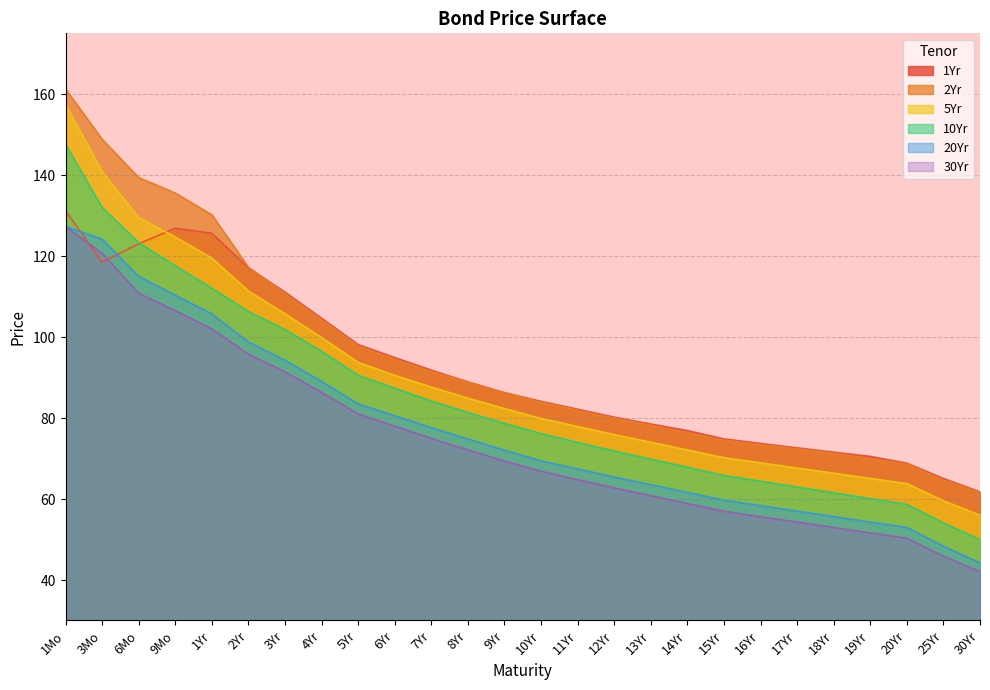

At 1Mo, list the series in order from largest to smallest.

2Yr, 5Yr, 10Yr, 1Yr, 20Yr, 30Yr